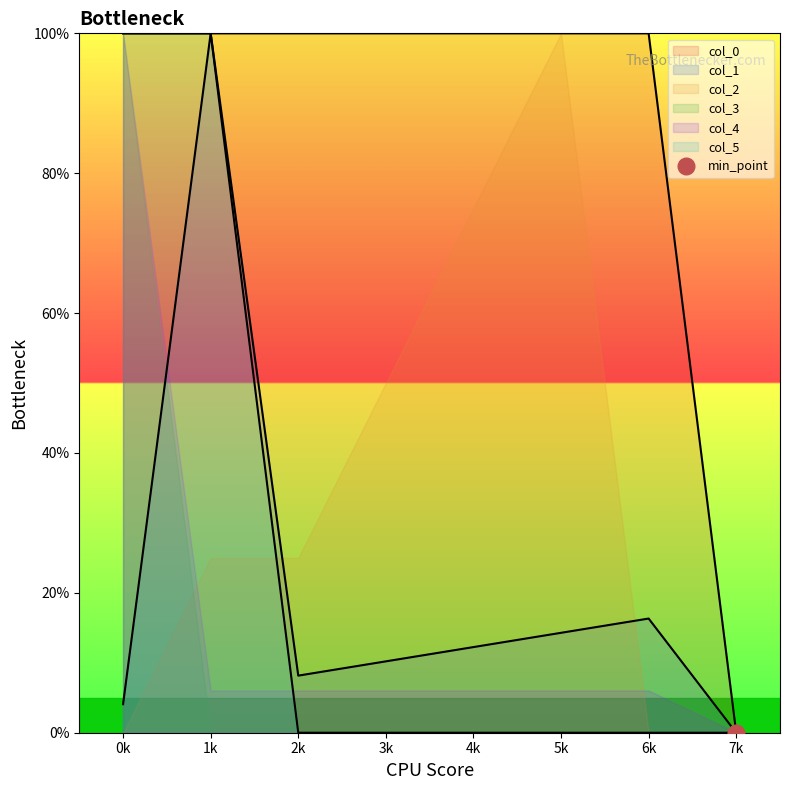

True or false: col_5 and col_0 intersect in this chart.

False